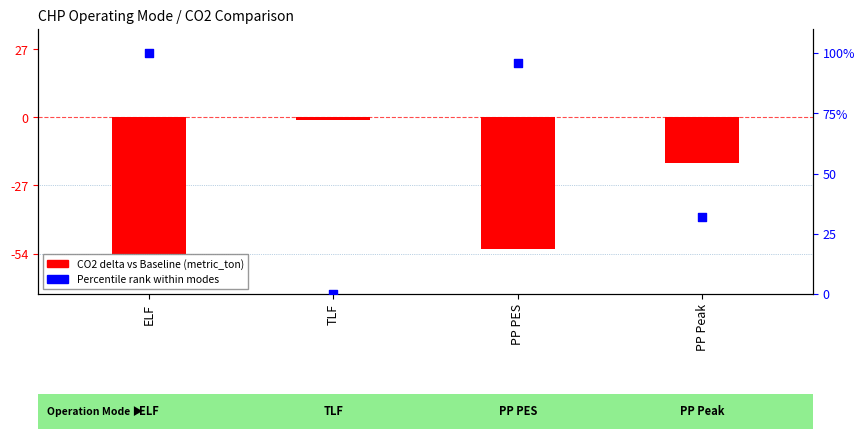

At which category is the sum across all series the highest?

ELF